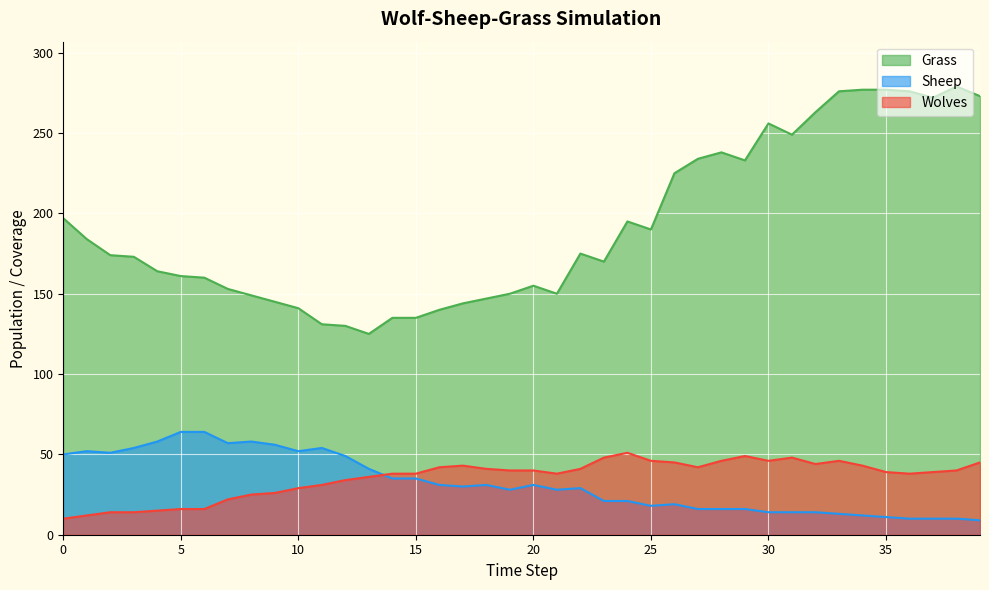

True or false: Sheep and Grass intersect in this chart.

False